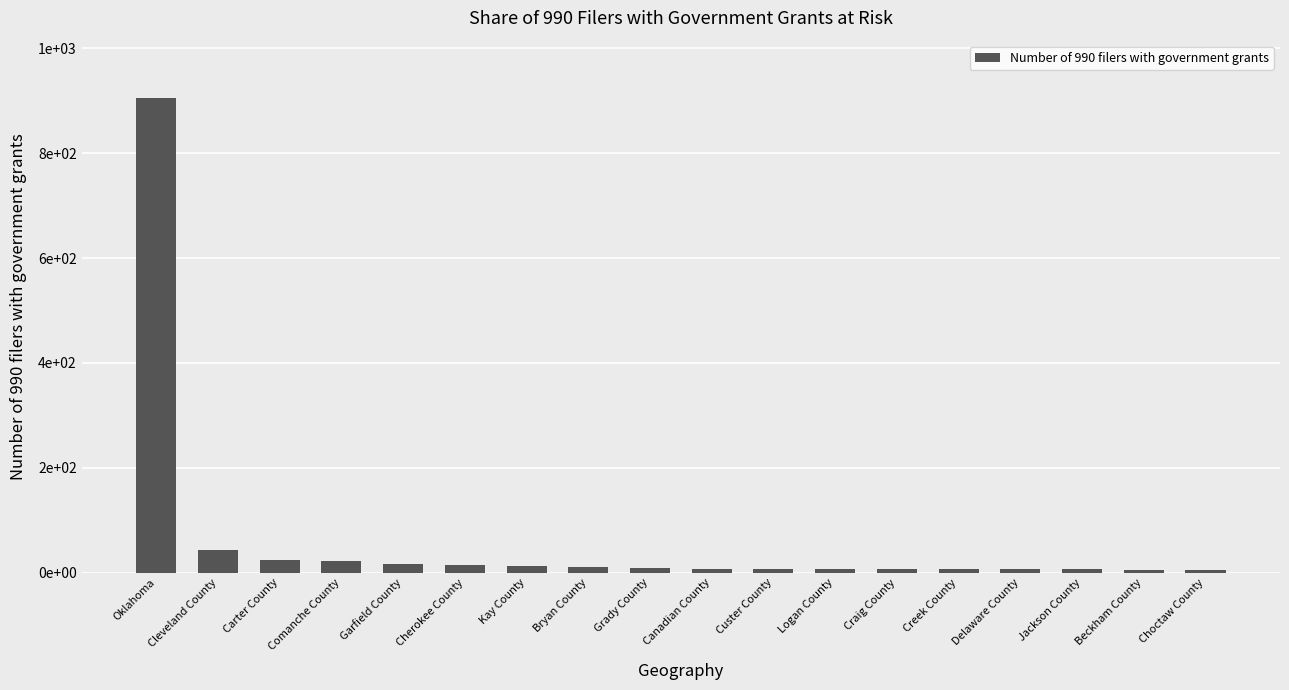

What is the change in value from Carter County to Beckham County?

-18